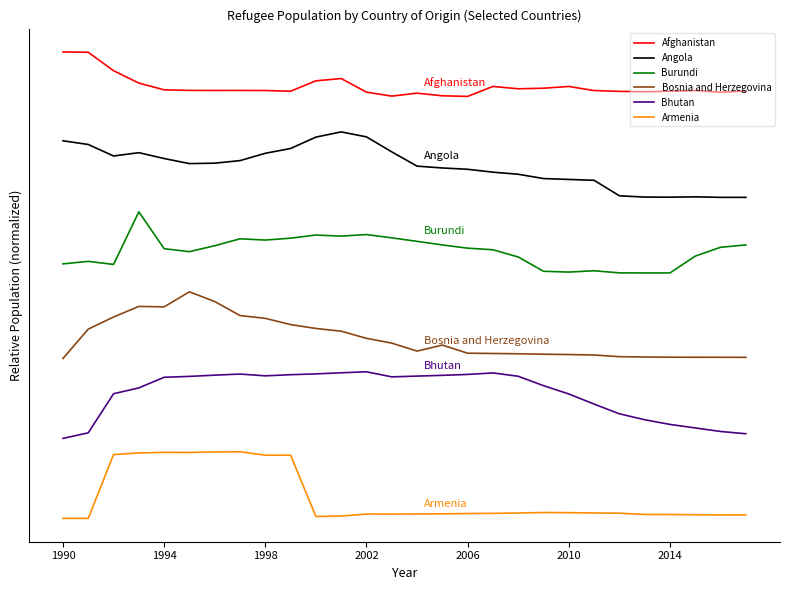

Count the Armenia values in the range 1 to 3.

20